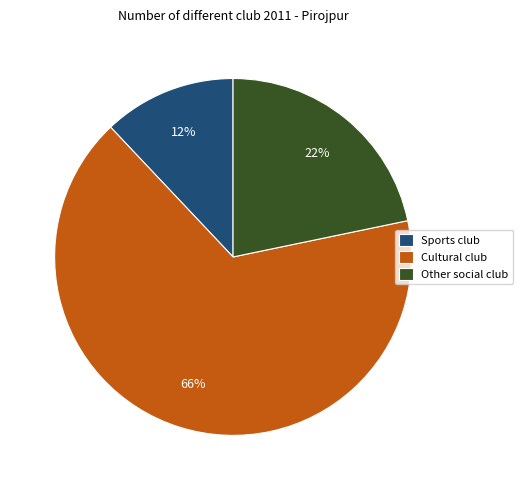

Approximately how many times larger is the value at Cultural club compared to Other social club?

3.0